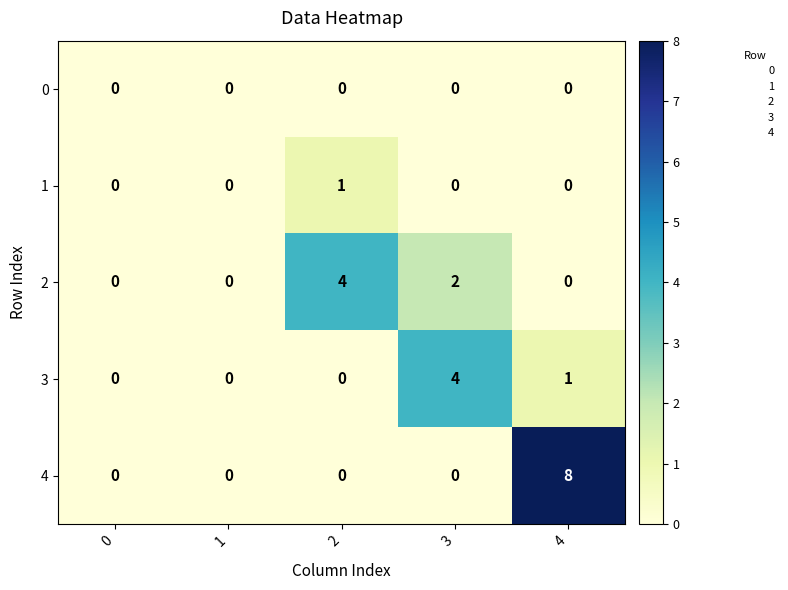

What is the sum of all 4 values?

8